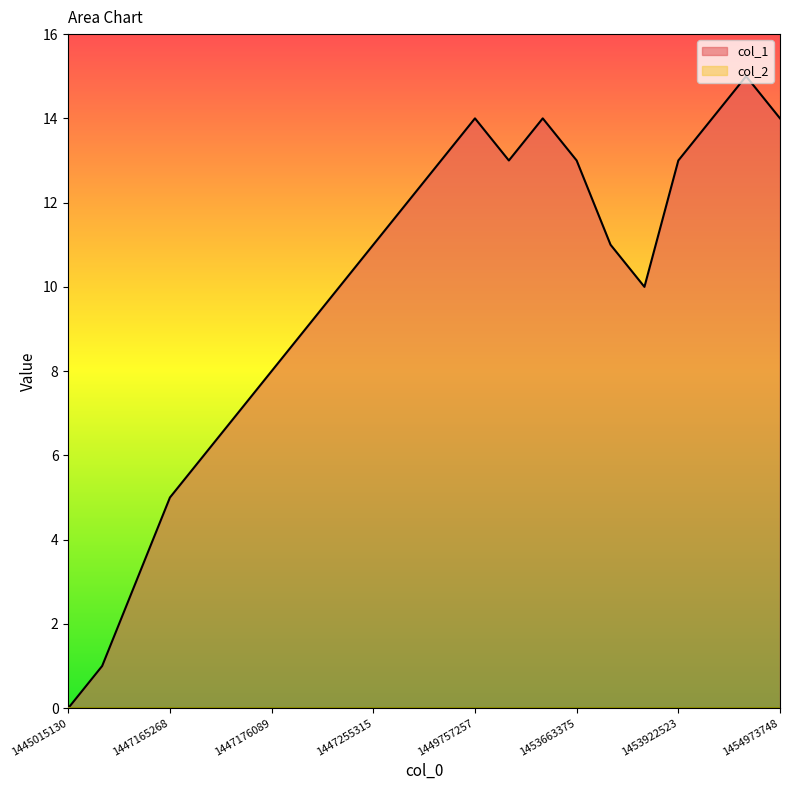

Which has a higher value, 1447284082 or 1447168870?

1447284082